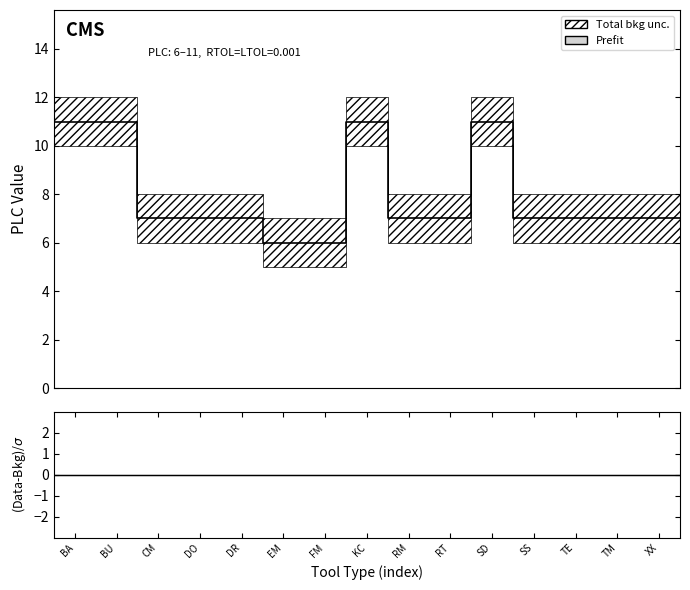

At which category is the sum across all series the highest?

BA